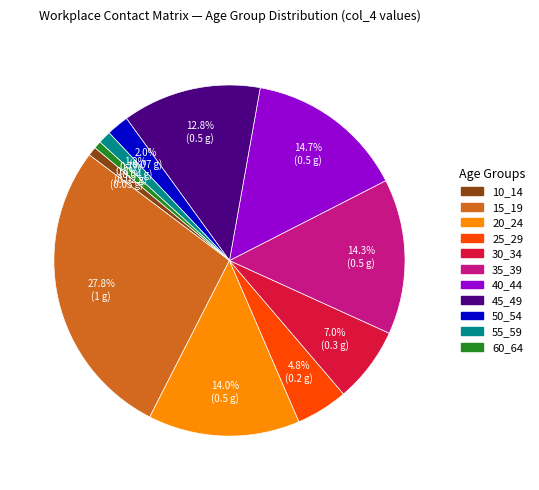

Is there any slice that represents more than half of the pie?

No